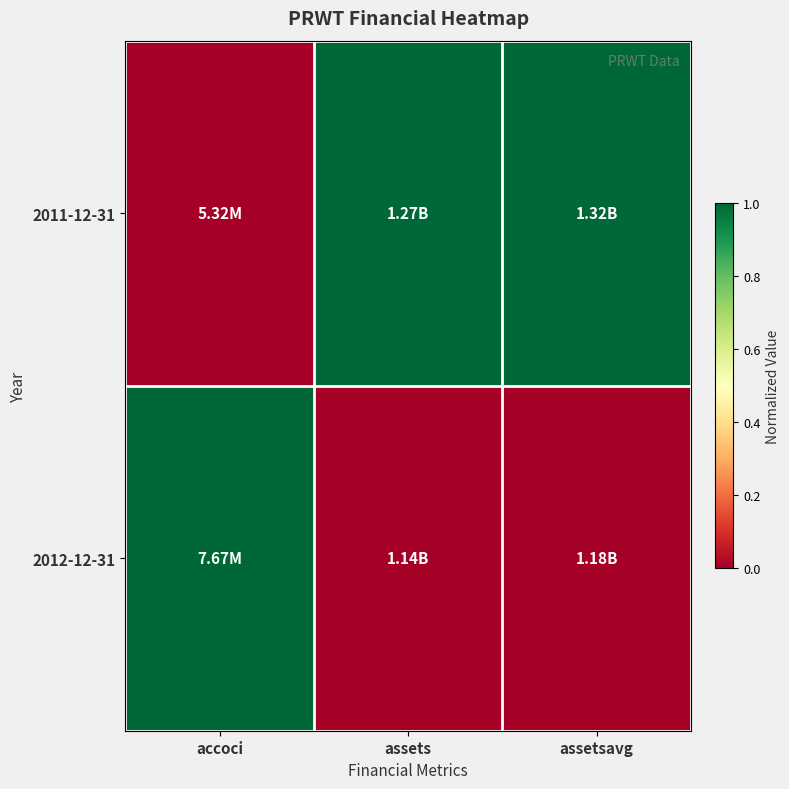

Reading right to left, what are all the values shown in this chart?

2011-12-31: assetsavg=1	assets=1	accoci=0
2012-12-31: assetsavg=0	assets=0	accoci=1